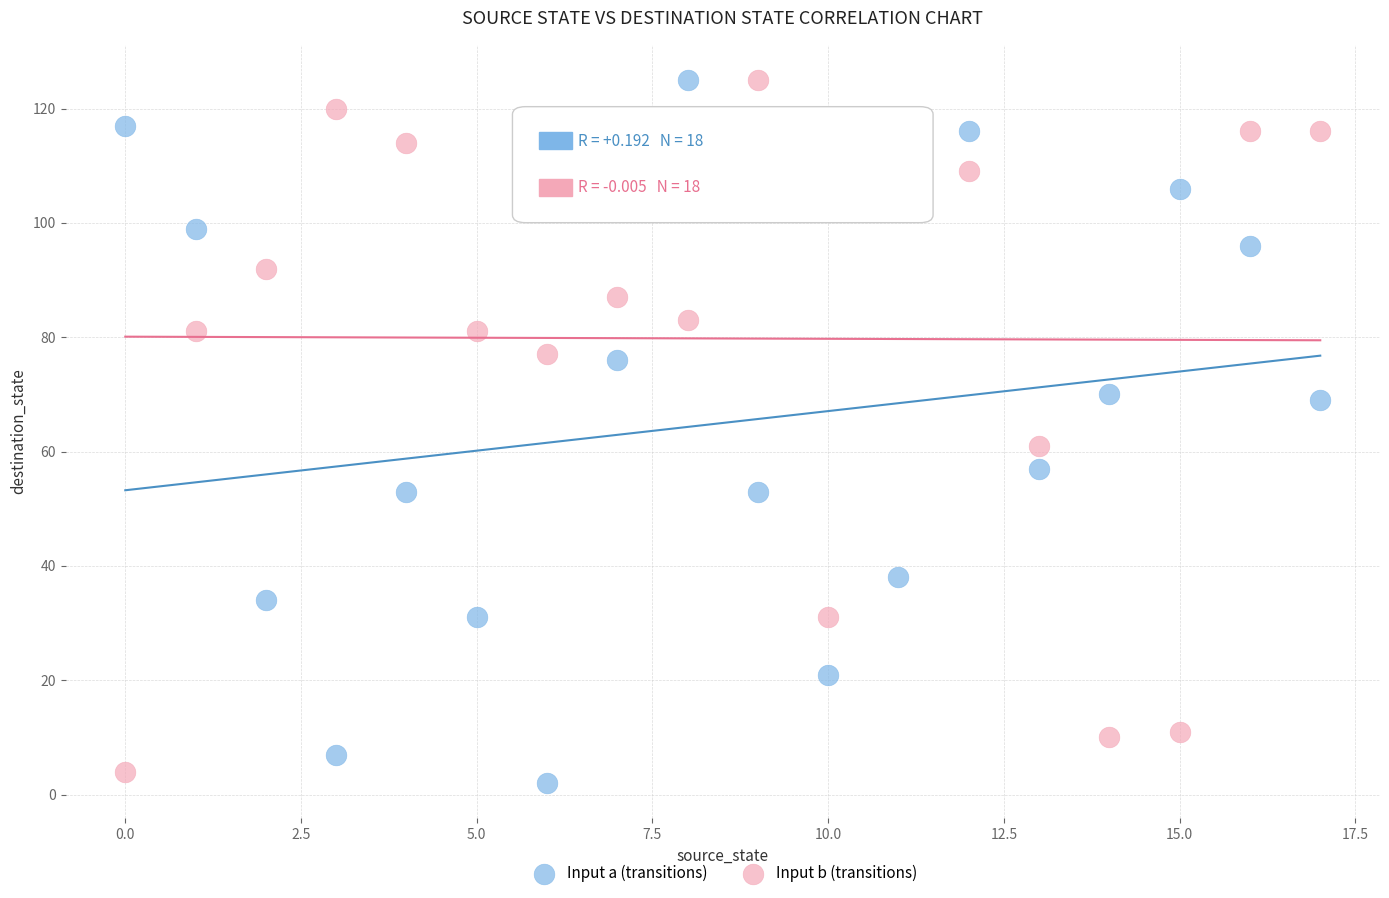

Which series has the largest Y range (max minus min)?

Input a (transitions)